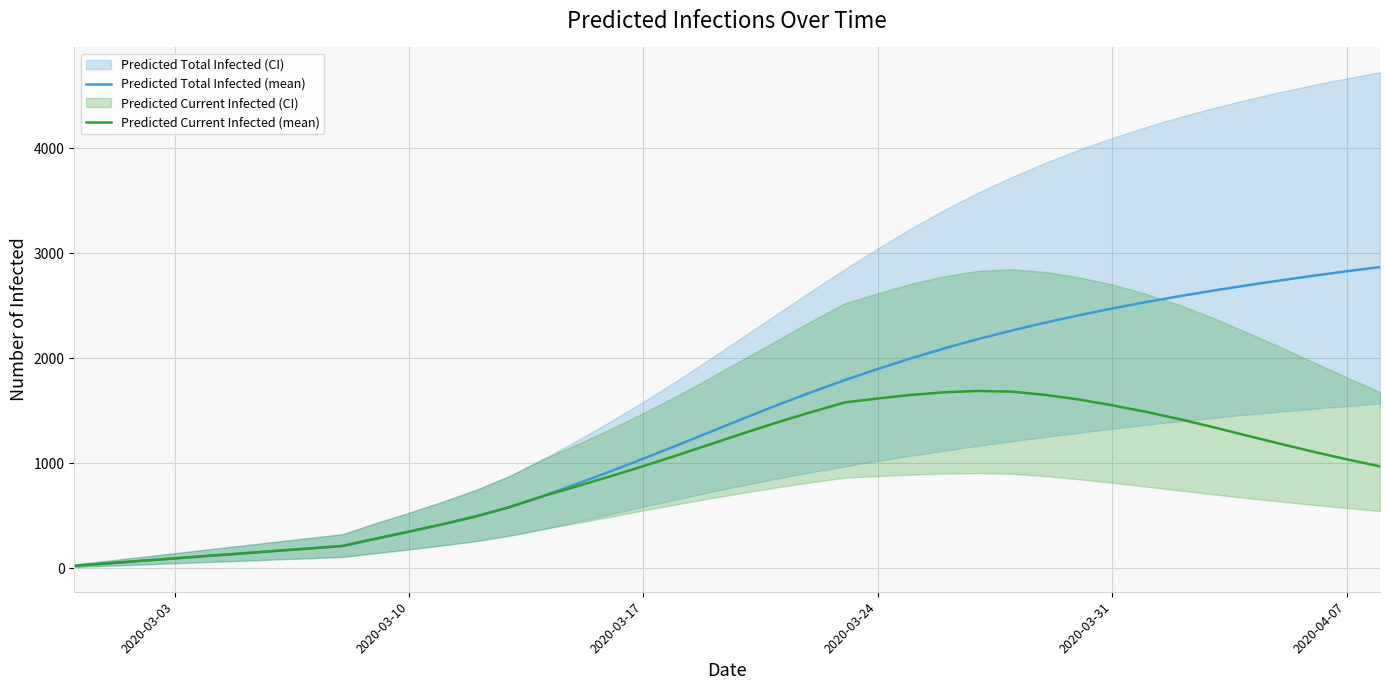

Does the chart have visible grid lines?

Yes